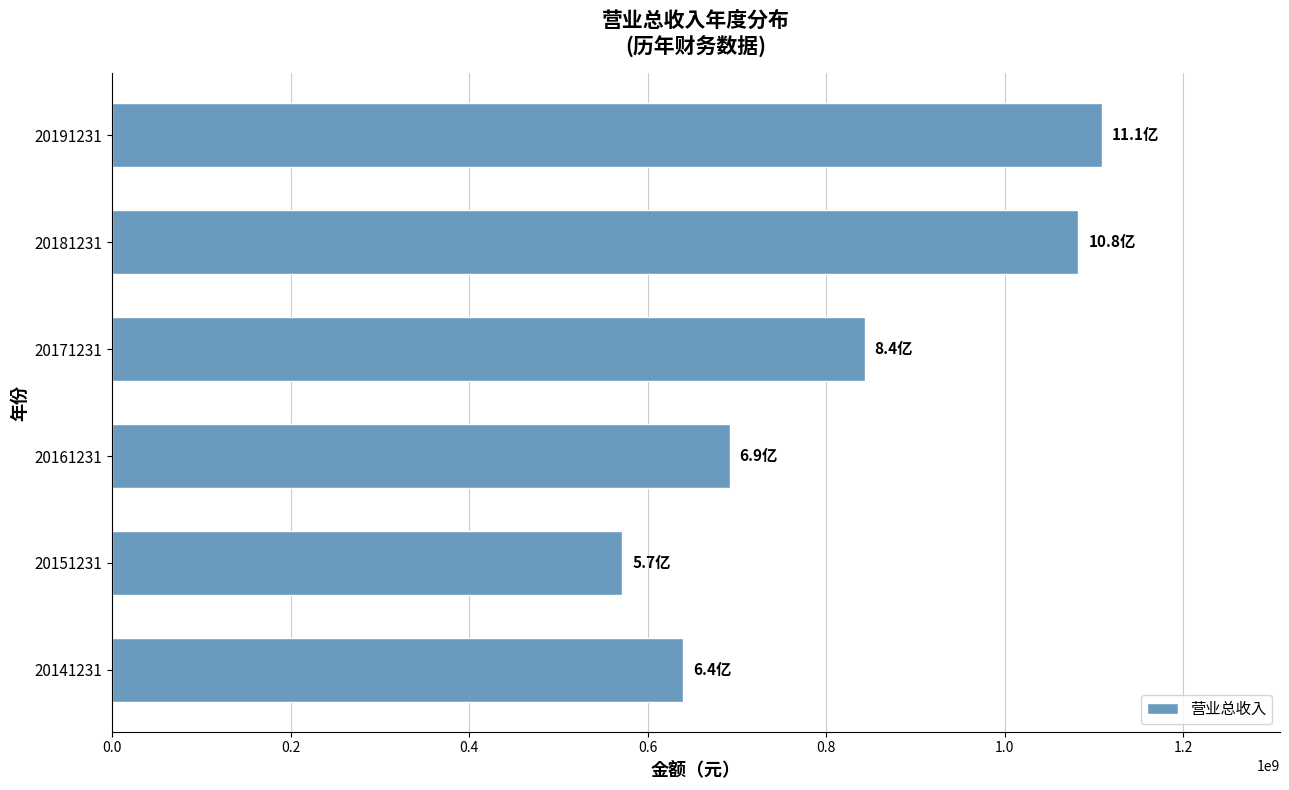

The value at 20191231 is 267048925.3. True or false?

False